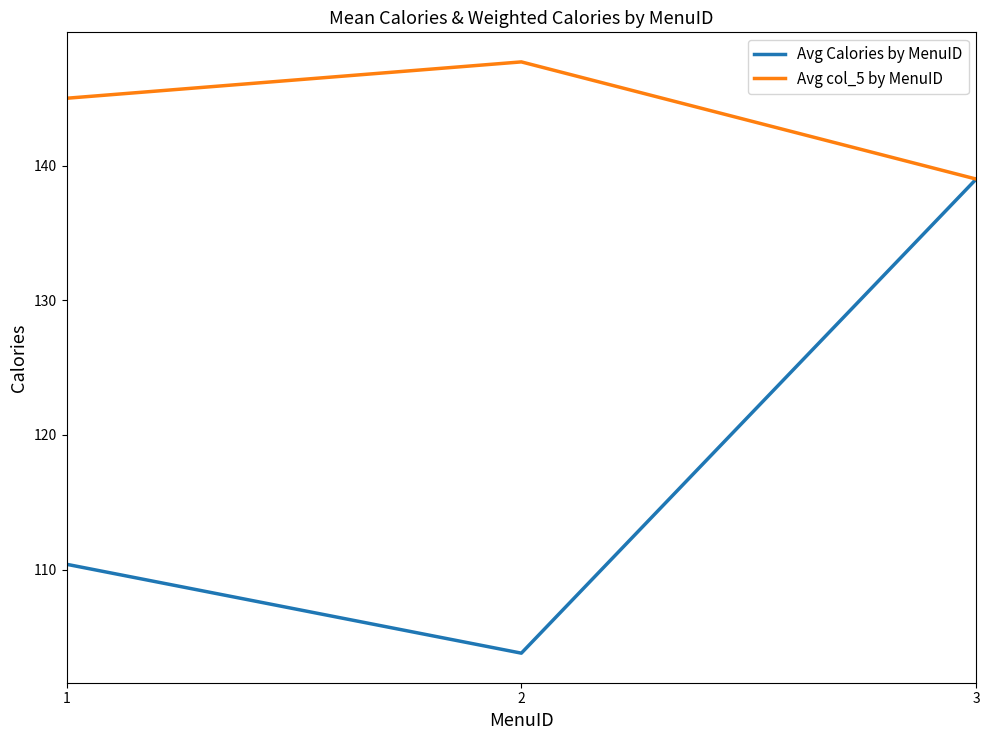

The Avg col_5 by MenuID series shows 139.0 at 3. True or false?

True